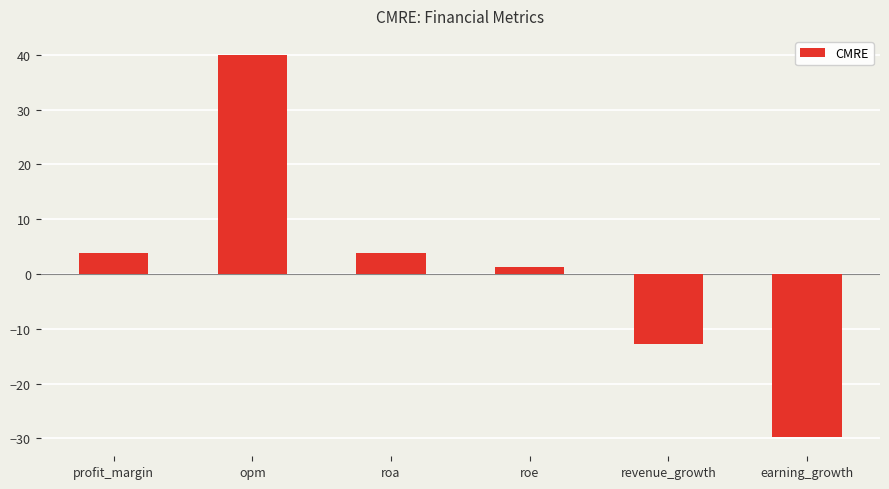

Between opm and revenue_growth, which is larger?

opm